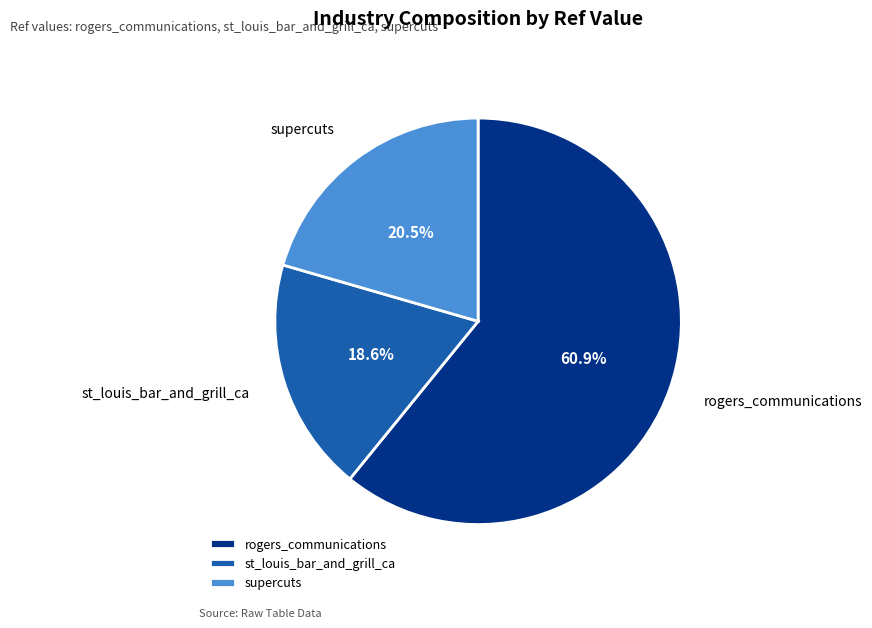

Approximately how many times larger is the value at st_louis_bar_and_grill_ca compared to rogers_communications?

0.3